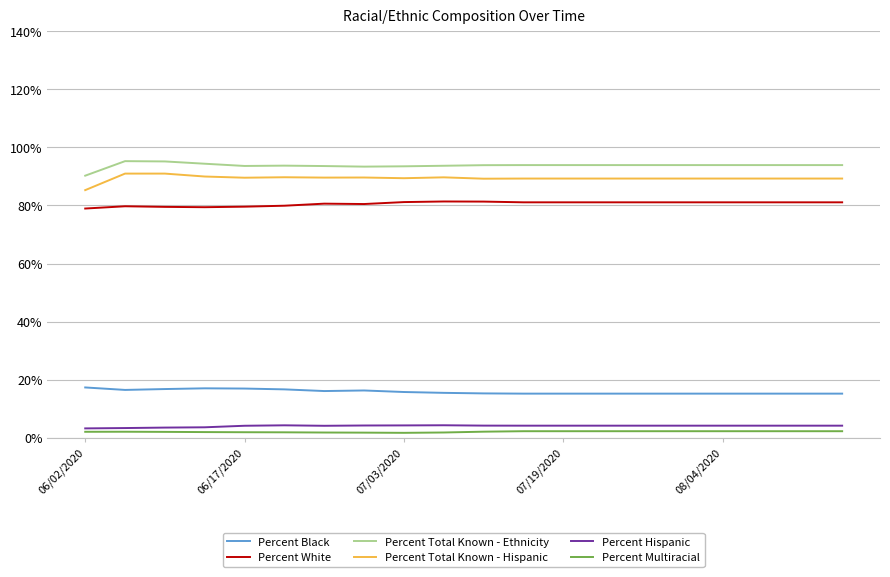

What is the sum of all Percent Black values?

316.1